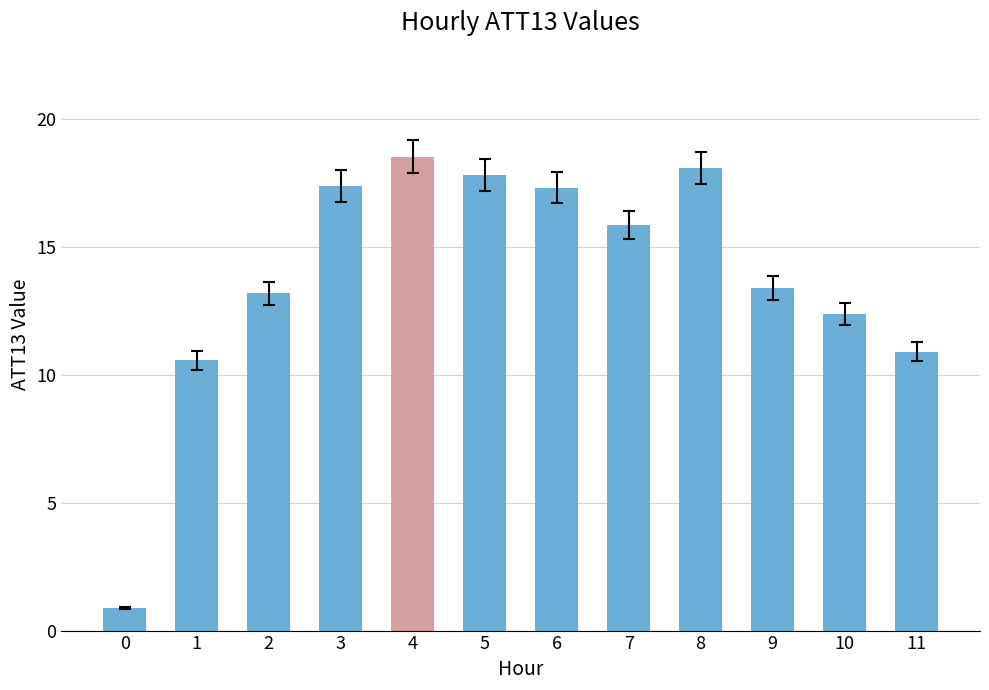

What is the value of the 8th bar from the left?

15.9